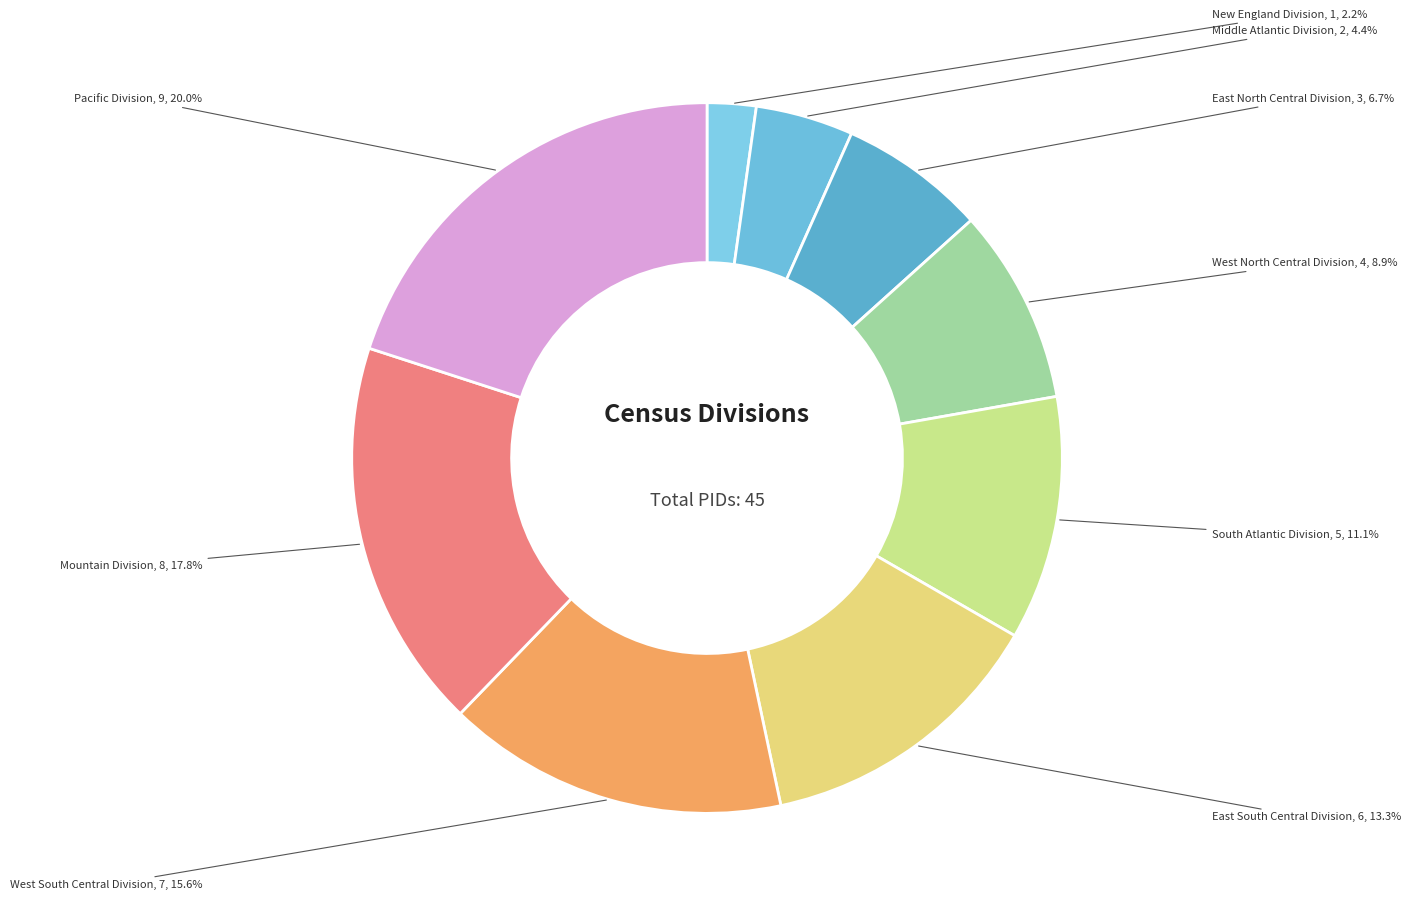

Between East South Central Division and West South Central Division, which is larger?

West South Central Division